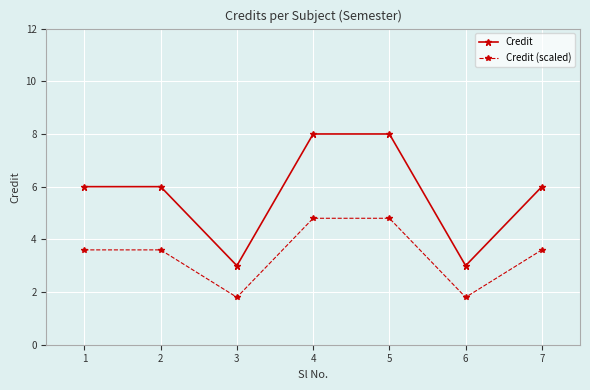

What is the average value of the Credit (scaled) series?

3.4